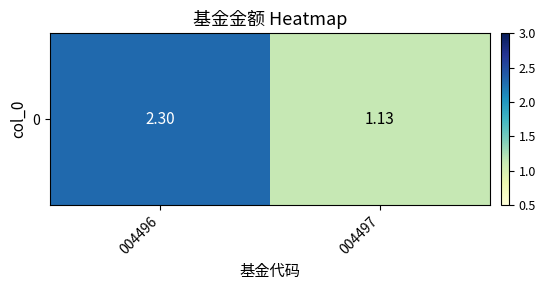

The value at 004496 is 2.3. True or false?

True